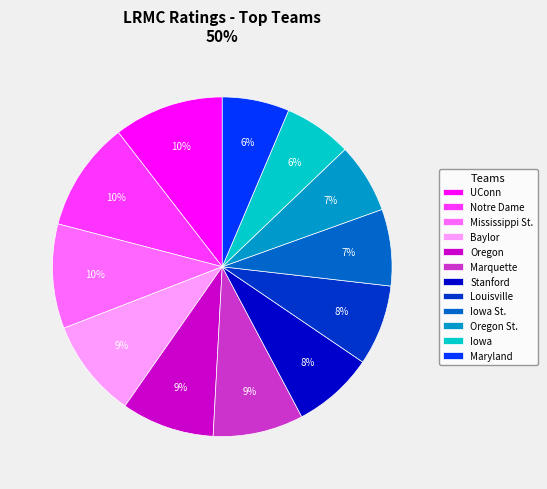

Is it true that Notre Dame is 10% of the pie?

True